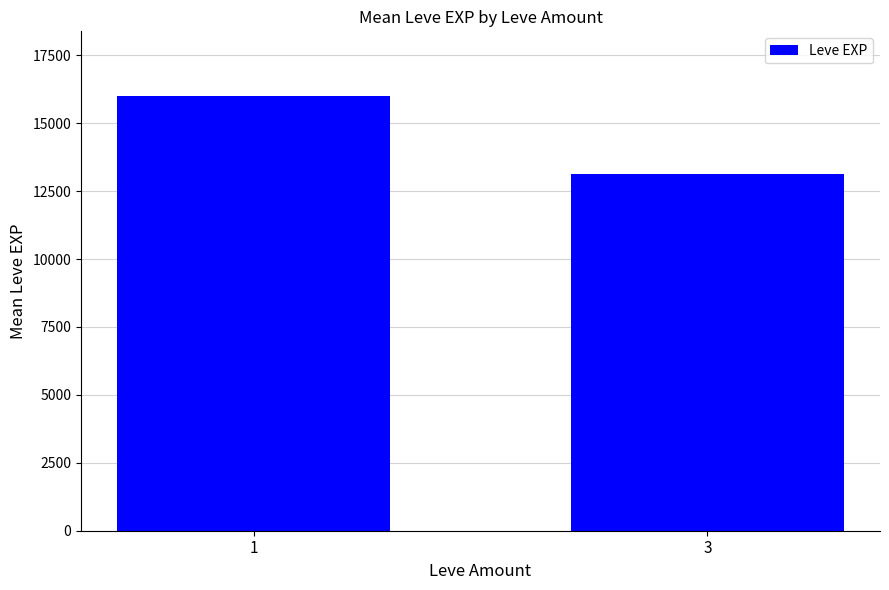

The value at 3 is 13146.7. True or false?

True